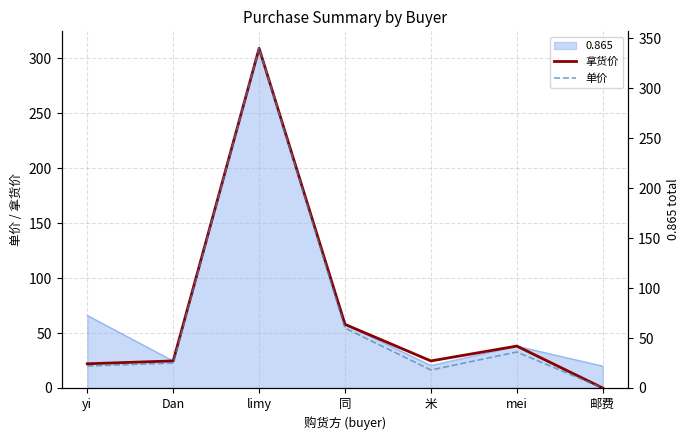

True or false: 拿货价 has a value of 5.8 at Dan.

False